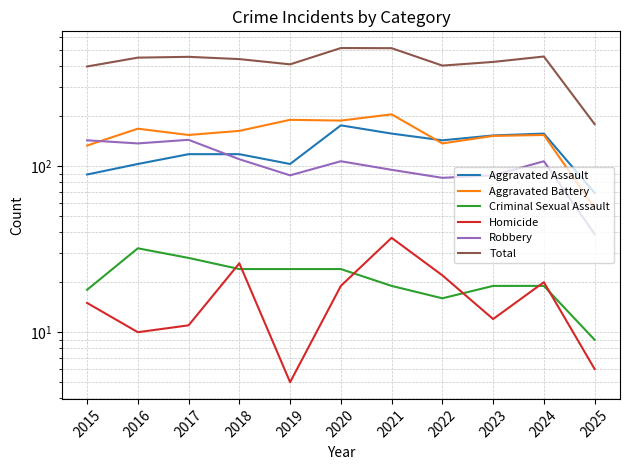

Reading left to right, list all the values displayed in this chart.

Aggravated Assault: 2015=89	2016=103	2017=118	2018=118	2019=103	2020=176	2021=157	2022=143	2023=153	2024=157	2025=69
Aggravated Battery: 2015=133	2016=168	2017=154	2018=163	2019=190	2020=188	2021=205	2022=137	2023=152	2024=154	2025=56
Criminal Sexual Assault: 2015=18	2016=32	2017=28	2018=24	2019=24	2020=24	2021=19	2022=16	2023=19	2024=19	2025=9
Homicide: 2015=15	2016=10	2017=11	2018=26	2019=5	2020=19	2021=37	2022=22	2023=12	2024=20	2025=6
Robbery: 2015=143	2016=137	2017=144	2018=110	2019=88	2020=107	2021=95	2022=85	2023=88	2024=107	2025=39
Total: 2015=398	2016=450	2017=455	2018=441	2019=410	2020=514	2021=513	2022=403	2023=424	2024=457	2025=179